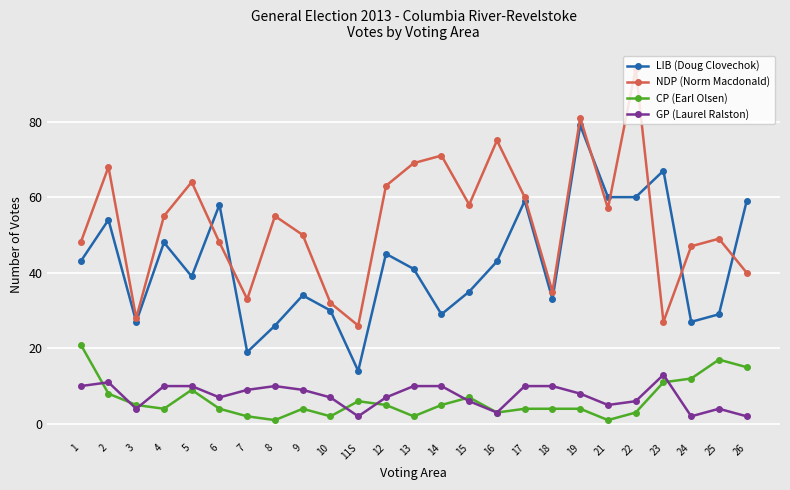

Which series has the widest spread of values?

NDP (Norm Macdonald)